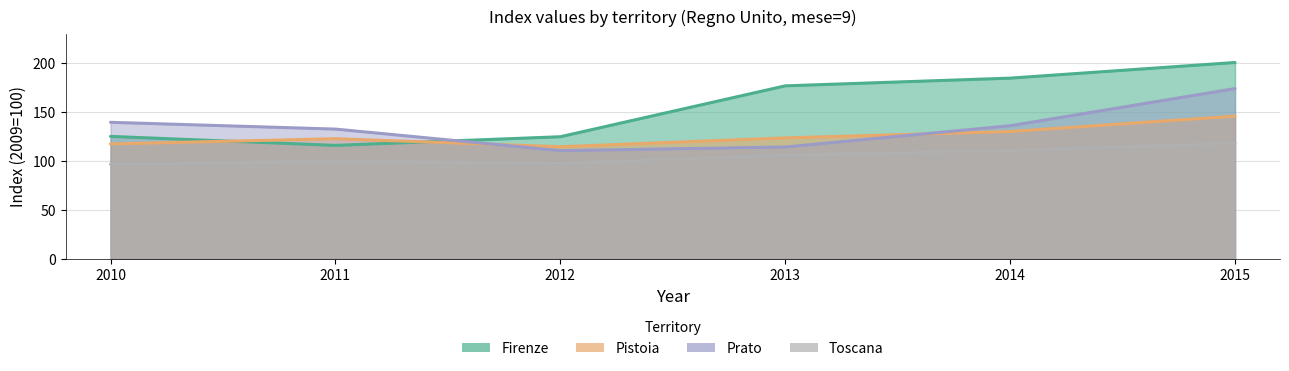

What is the difference between the second highest and minimum values in the Pistoia series?

15.6